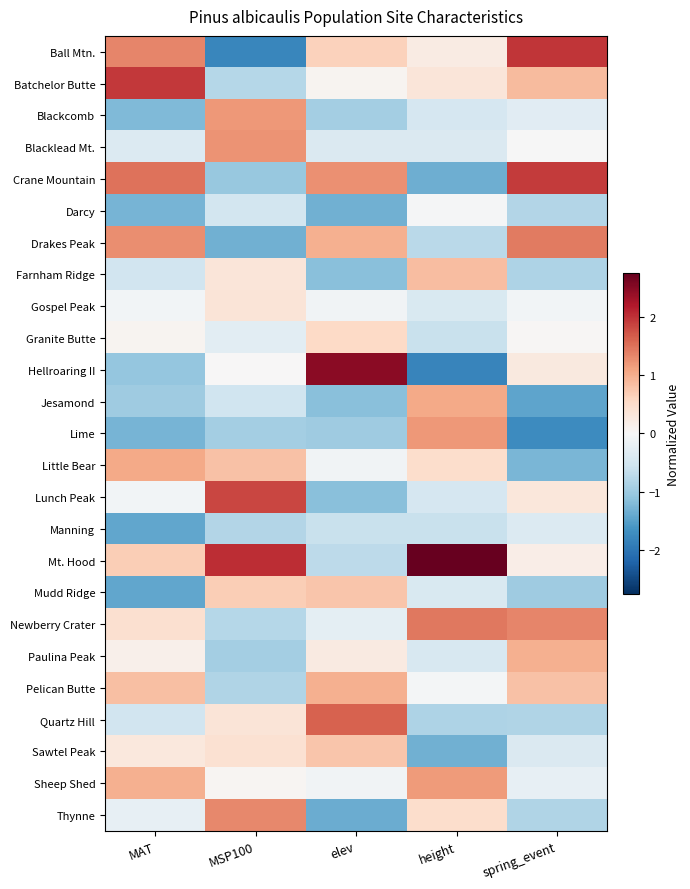

Which label corresponds to the largest value in the chart?

height